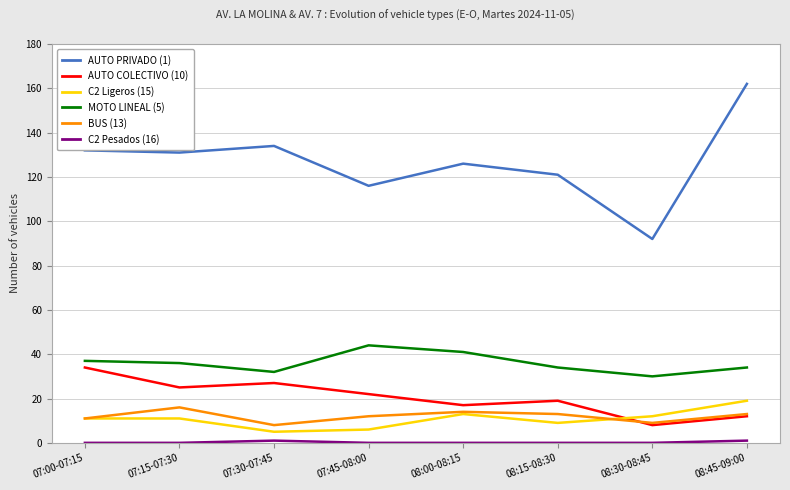

What is the lowest value of the AUTO PRIVADO (1) series?

92